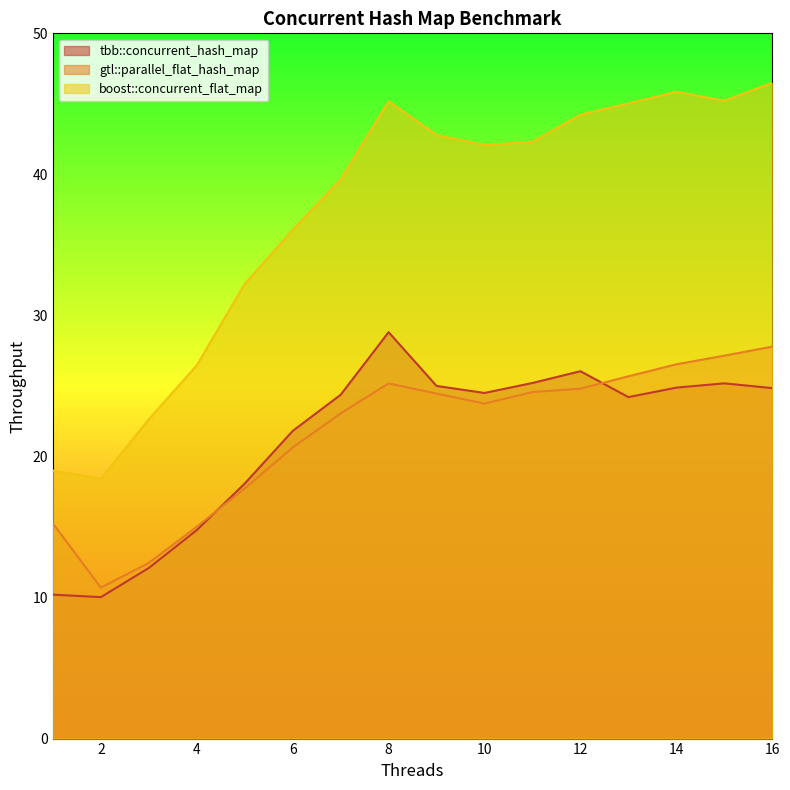

True or false: boost::concurrent_flat_map has more than 0 interior local peaks.

True